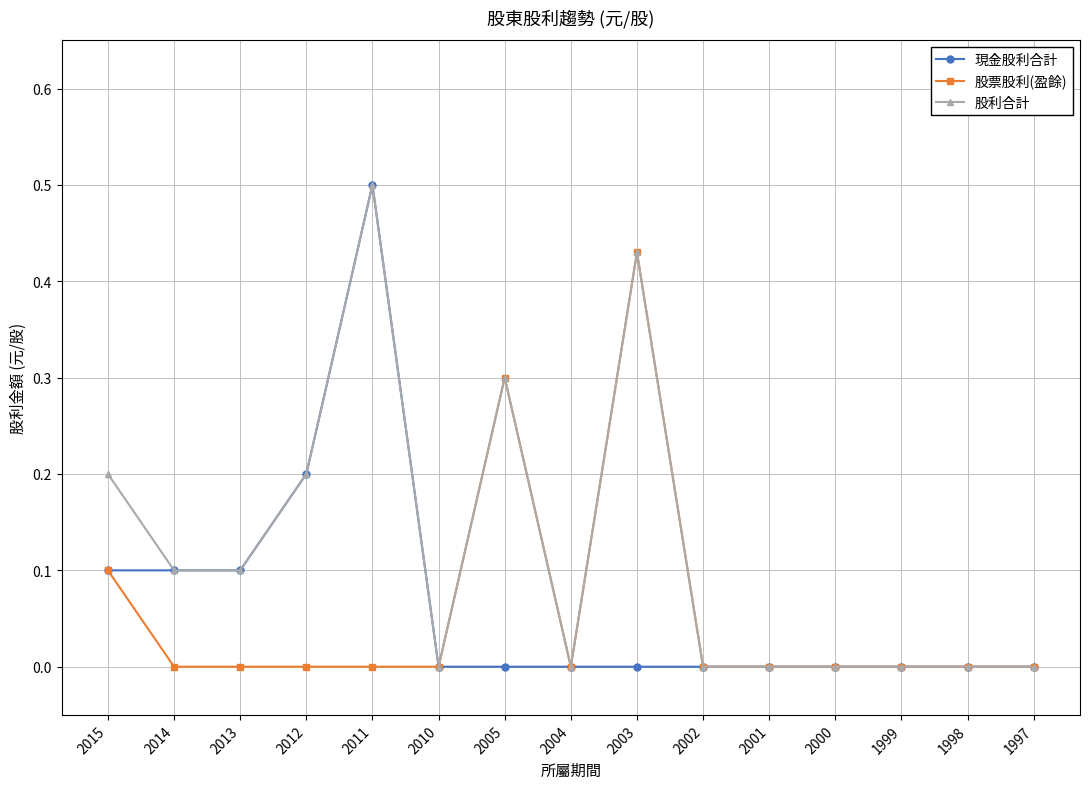

Is this an area chart (filled region under the line)?

No